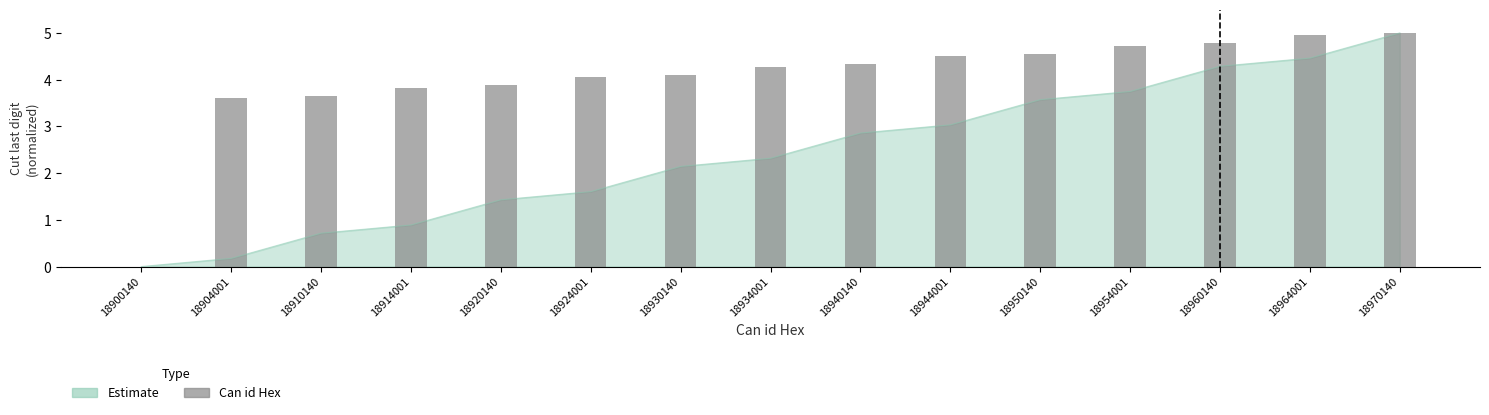

True or false: the data shows 6.4 at 18944001.

False